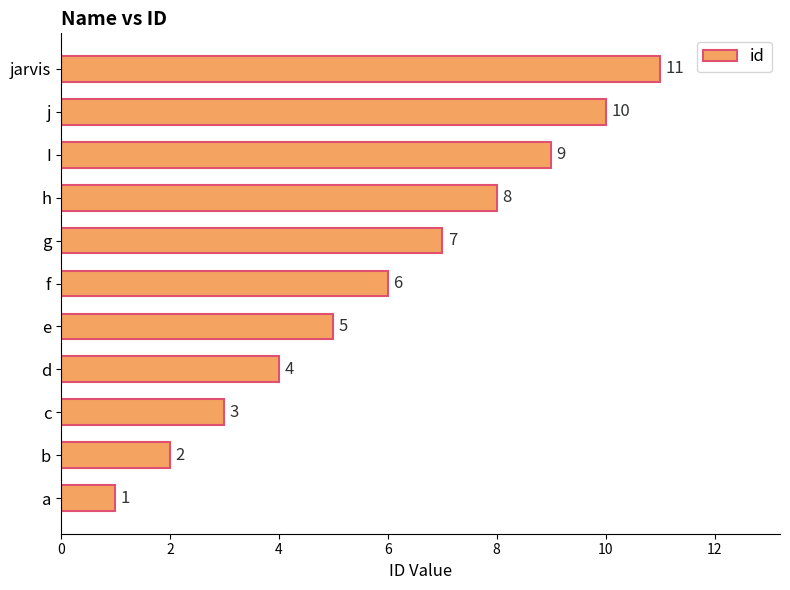

Count the values in the range 3 to 9.

7